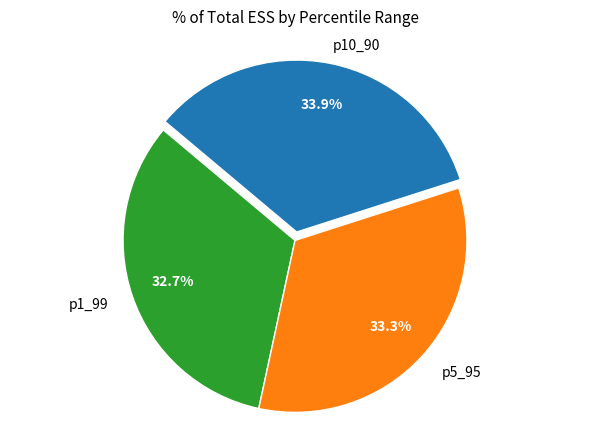

Does any single category account for the majority?

No